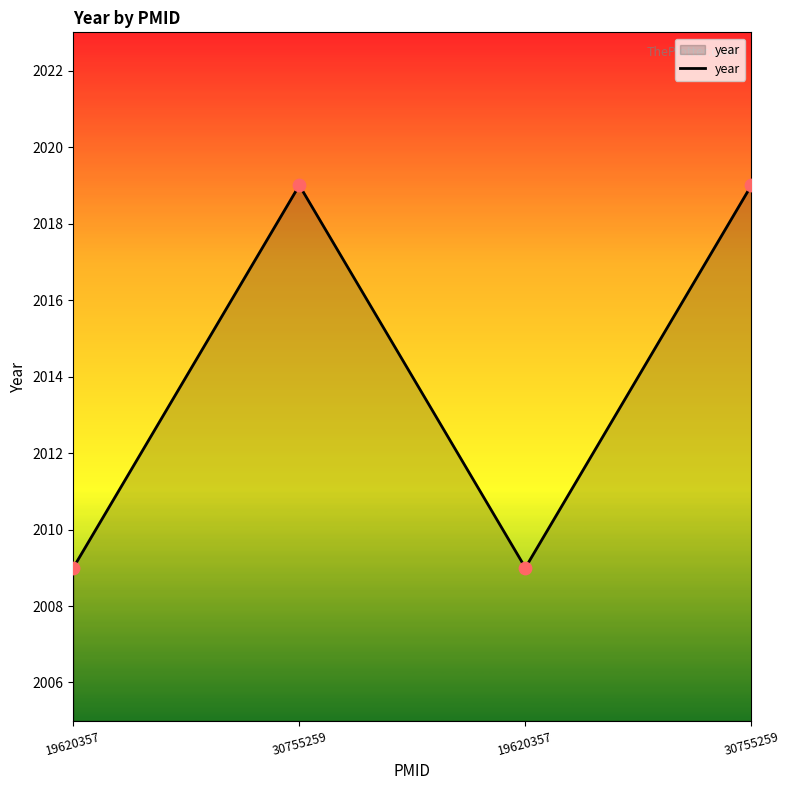

Approximately how many times larger is the value at 30755259 compared to 19620357?

1.0